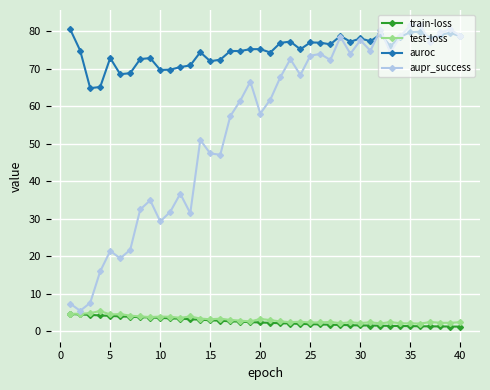

What is the value of the aupr_success point at the 32nd from the left?

80.4